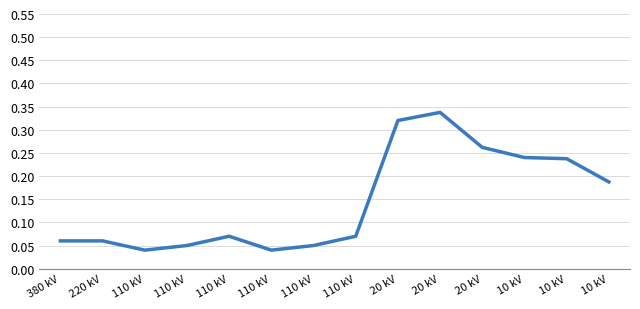

The value at 380 kV is 0.1. True or false?

False